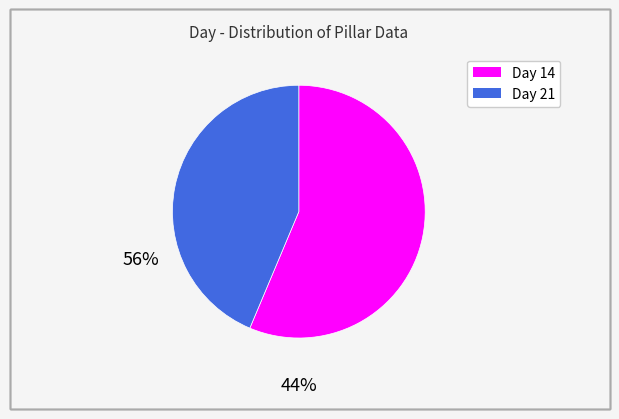

What is the smallest slice in the pie chart?

Day 21